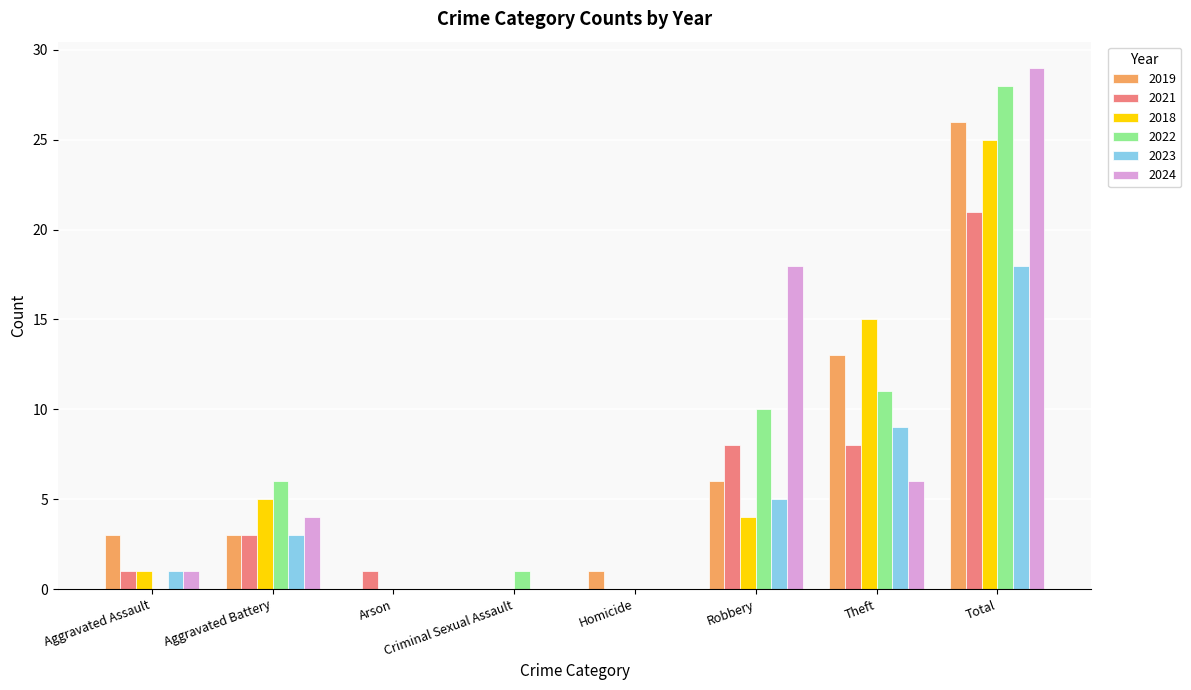

Between Arson and Theft, which series saw the biggest shift?

2018